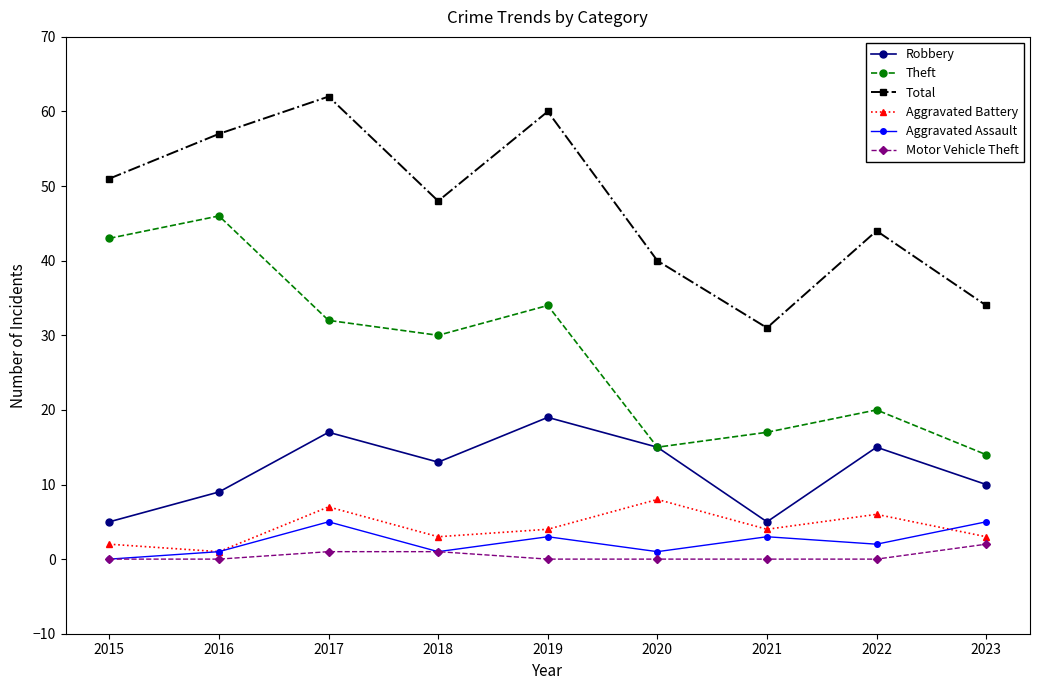

At which category does Total reach its first local peak?

2017